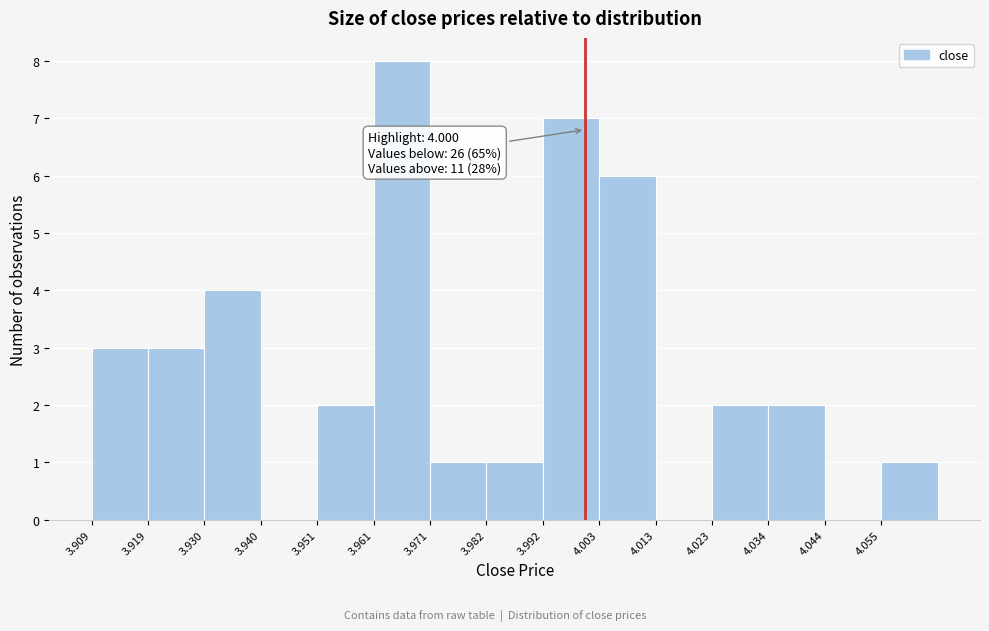

Over which range of the x-axis is the bar tallest?

3.962 to 3.972